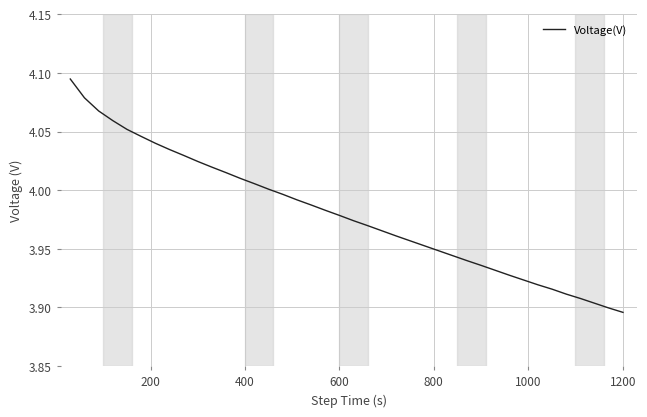

How many lines are shown in the chart?

1